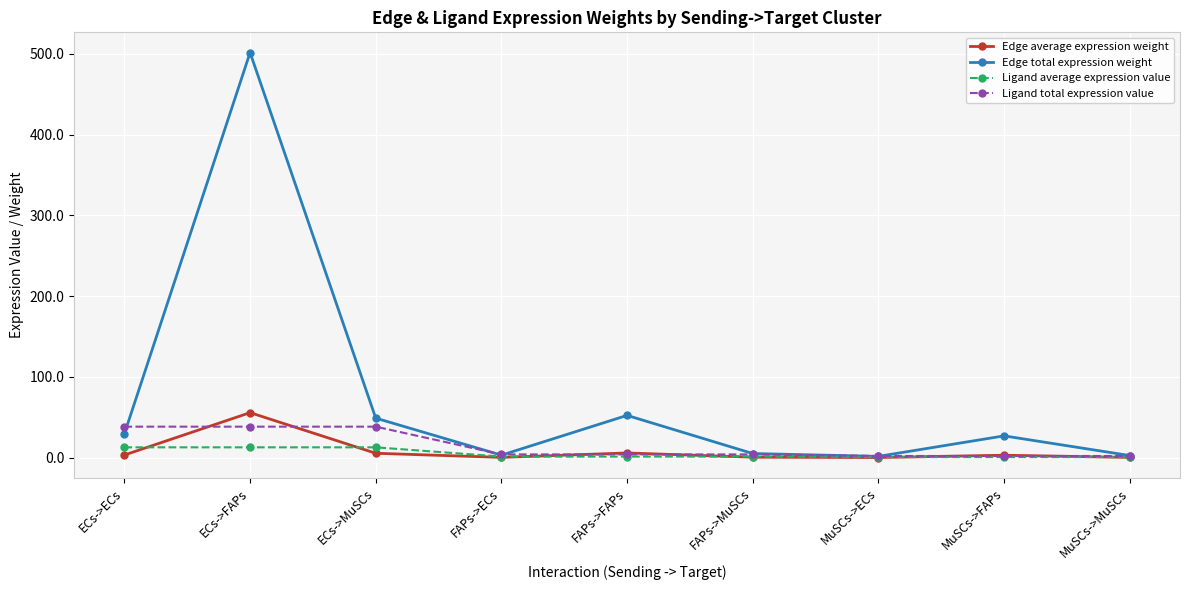

Which series has the largest total across all categories?

Edge total expression weight